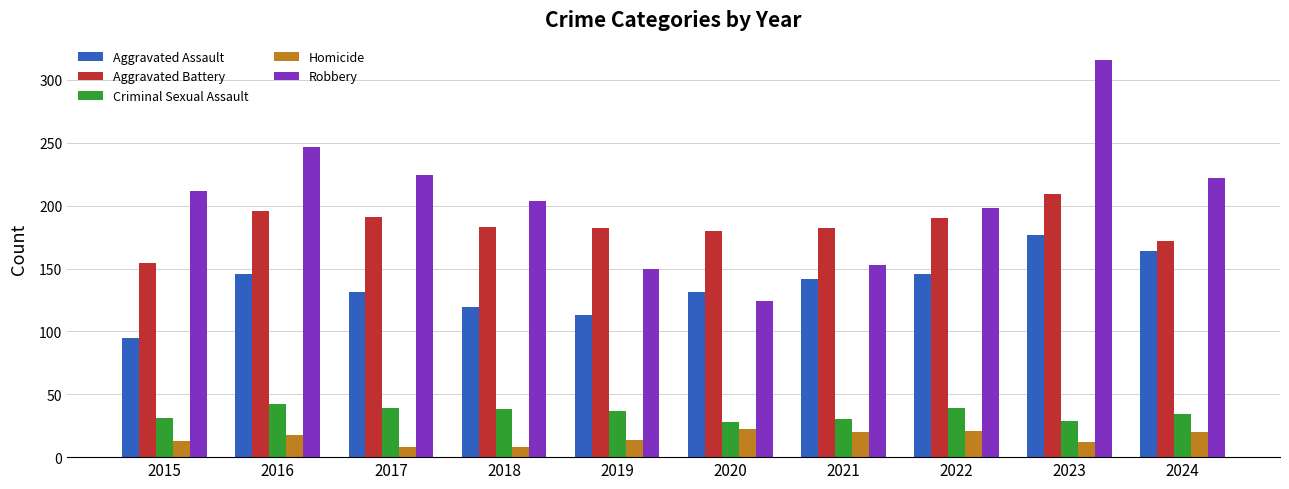

What is the difference between the second highest and second lowest values in the Homicide series?

13